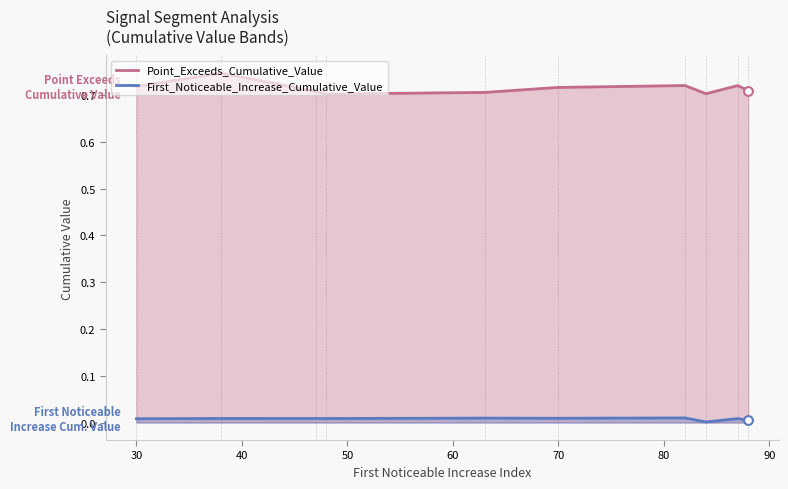

Which series has the largest total across all categories?

Point_Exceeds_Cumulative_Value